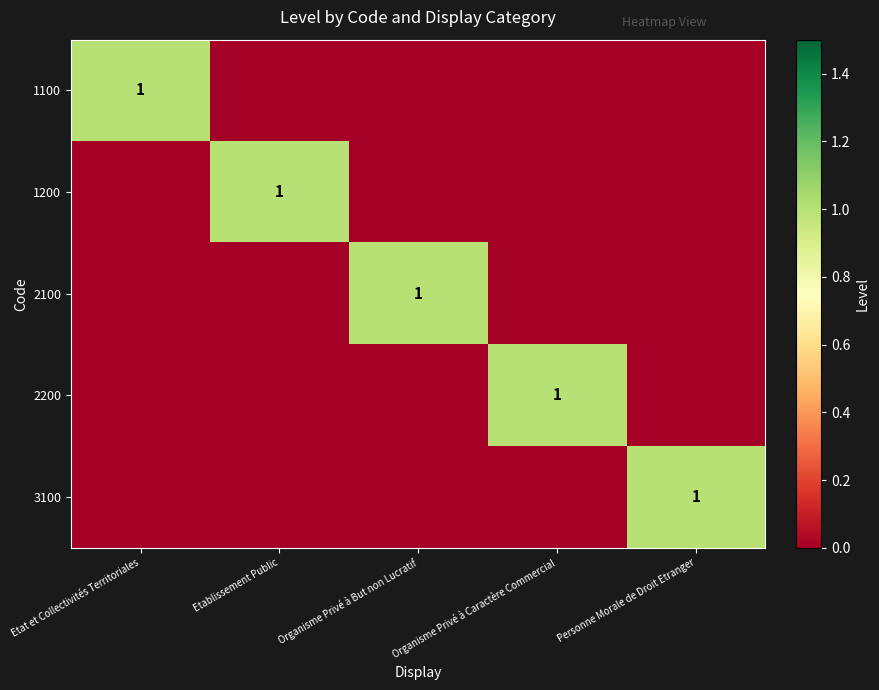

The value of 2100 at Organisme Privé à But non Lucratif is 1. True or false?

True